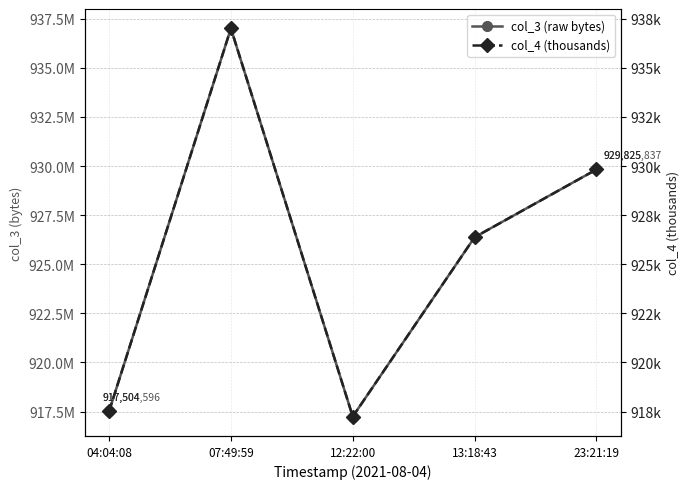

Rank the series by their average value, from lowest to highest.

col_4 (thousands), col_3 (raw bytes)